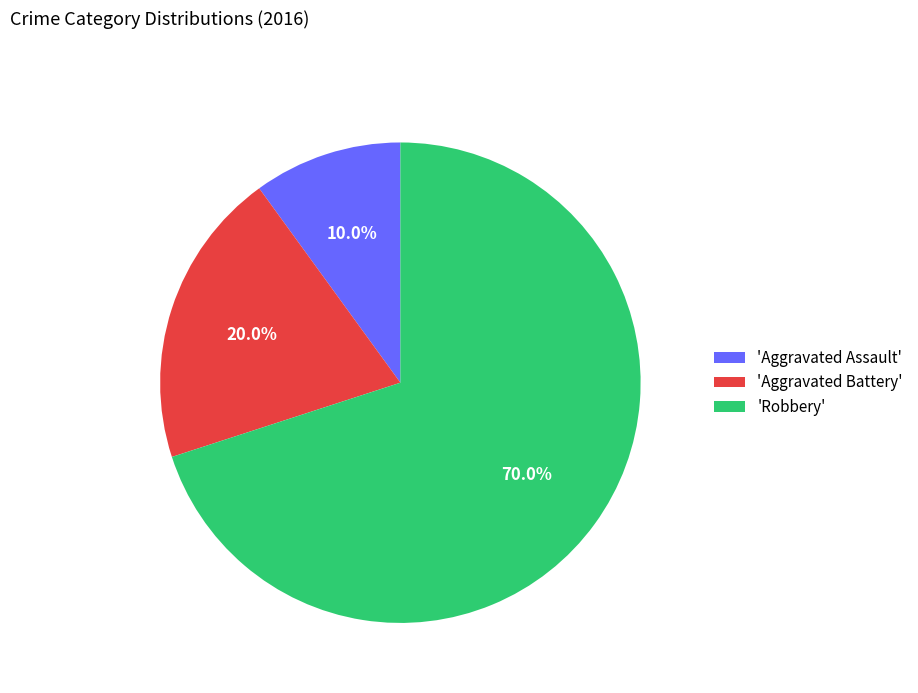

How many segments does this pie chart have?

3